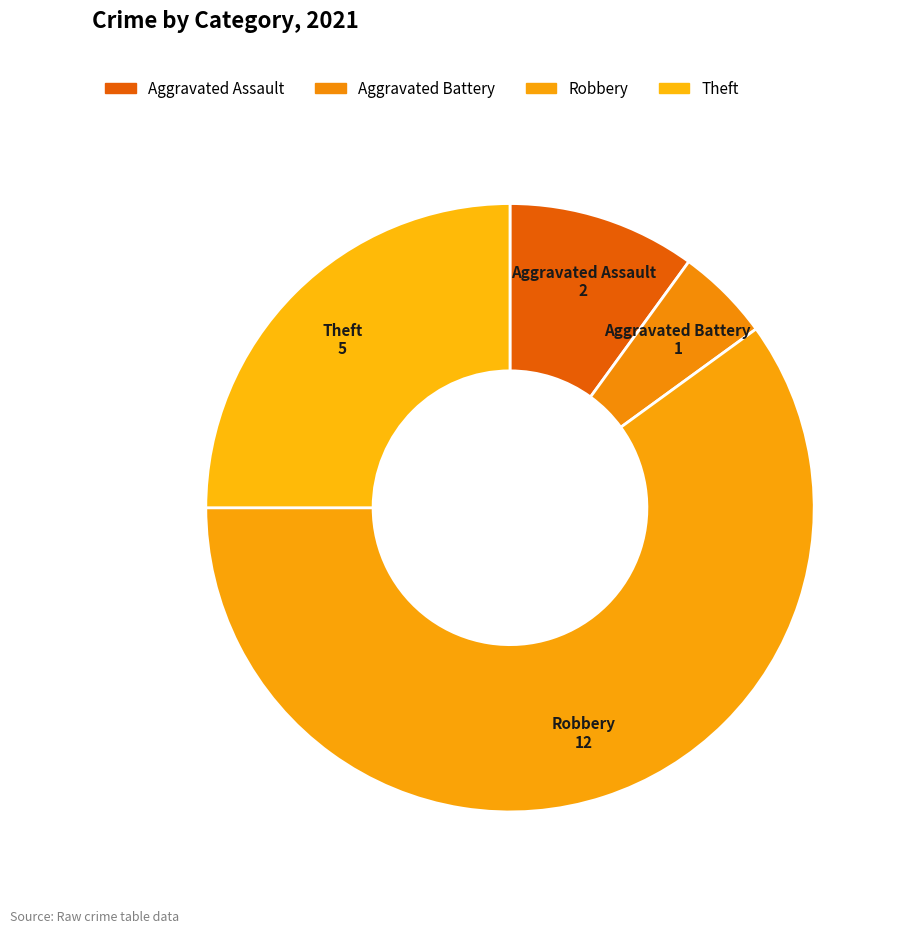

Combined, do Aggravated Assault and Theft account for over 50%?

No